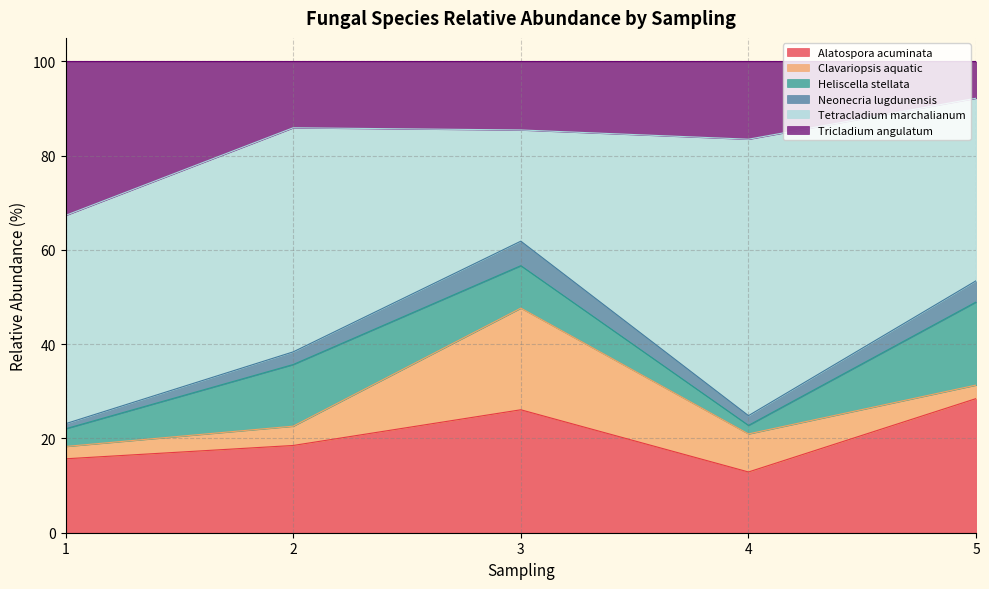

The Neonecria lugdunensis series shows 13.5 at 2. True or false?

False